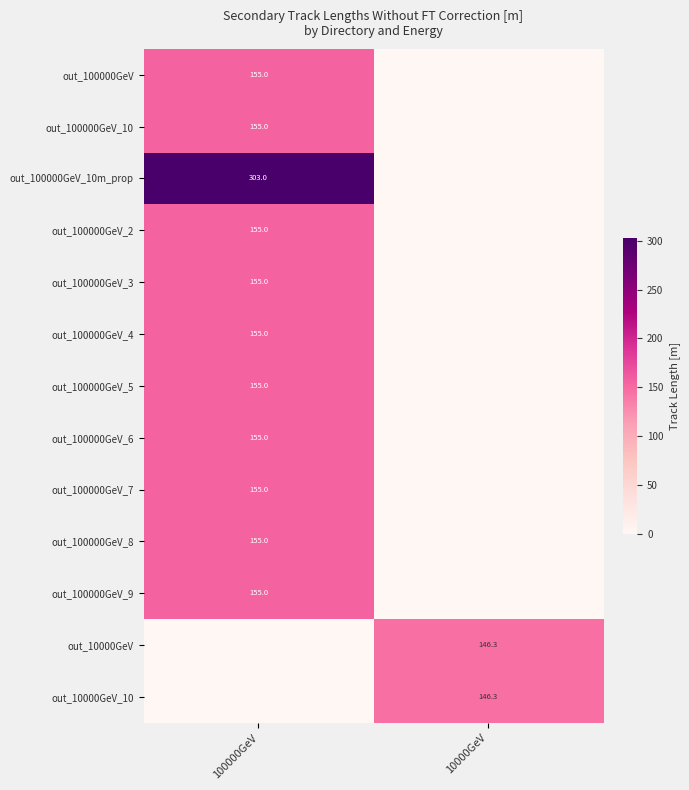

Is it true that out_100000GeV_9 equals 155.0 at 100000GeV?

True